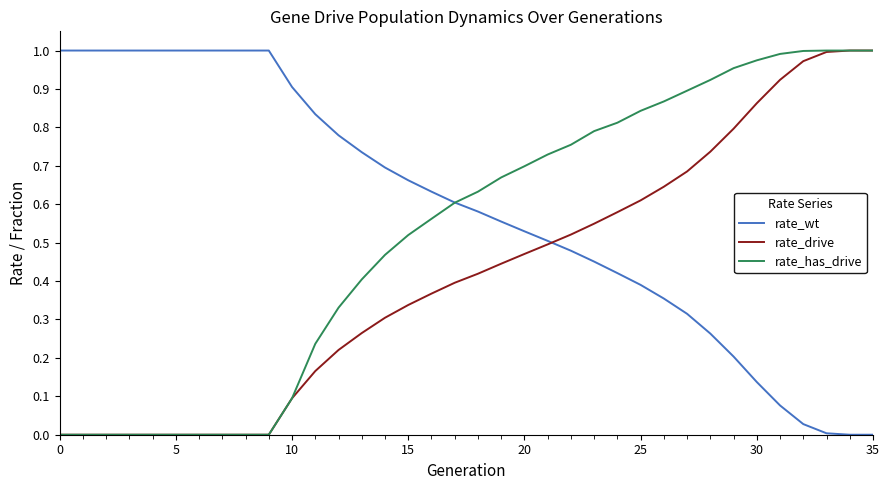

List the series in order of their overall mean, highest first.

rate_wt, rate_has_drive, rate_drive